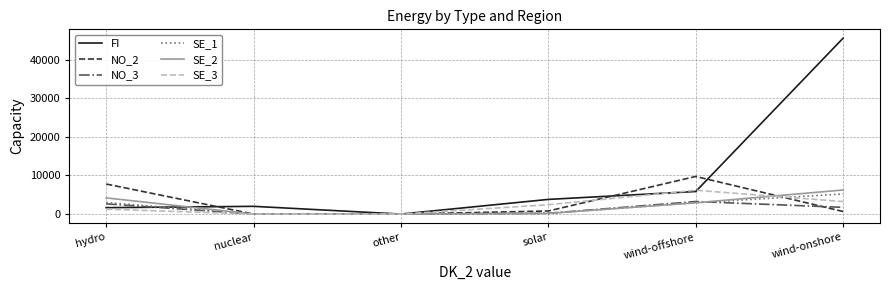

At which category does the chart reach its peak across all series?

wind-onshore